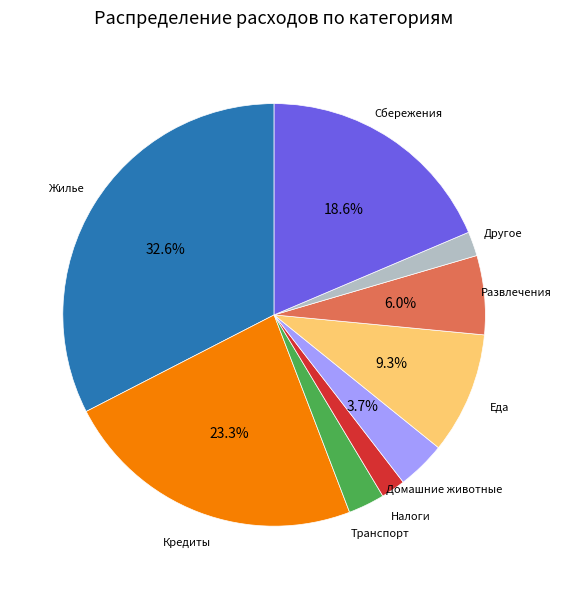

Is there any slice that represents more than half of the pie?

No